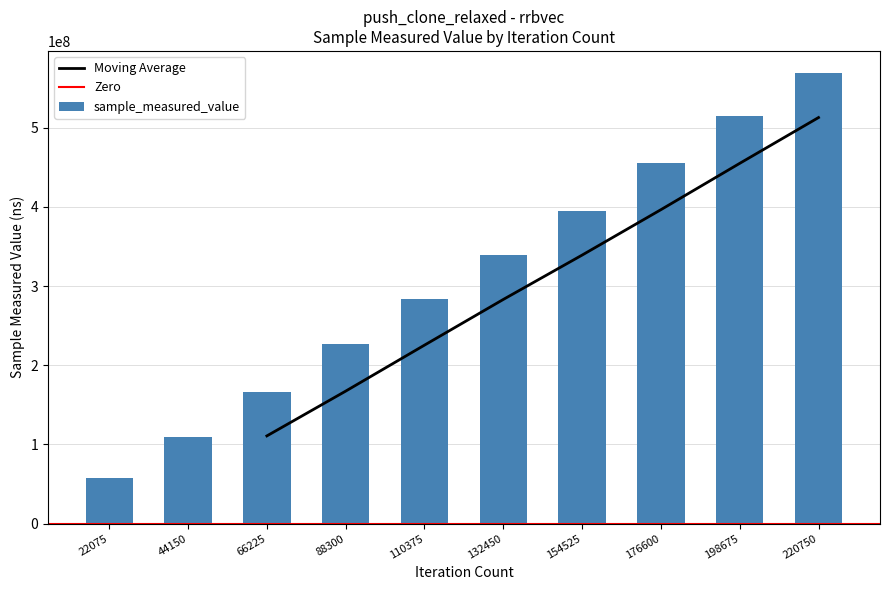

How many categories are shown in the chart?

10